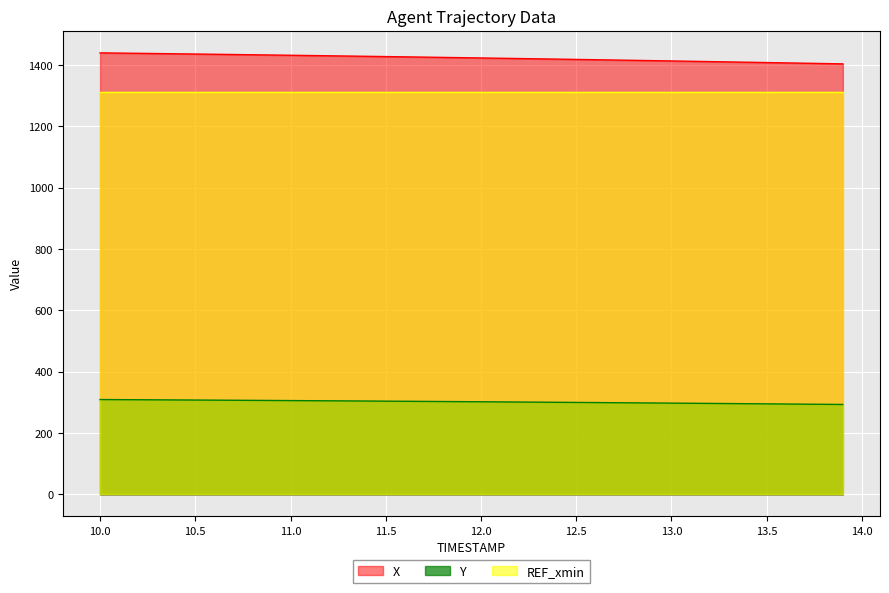

Which series has the widest spread of values?

X